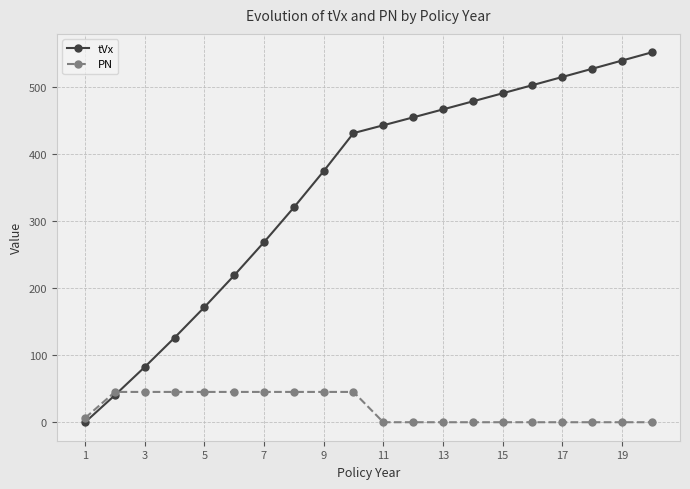

Which series has the largest range (max minus min)?

tVx